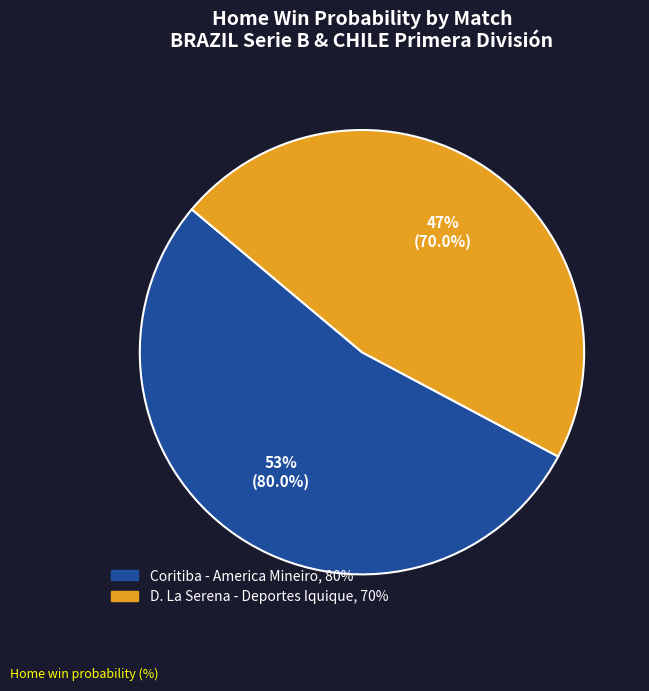

The Coritiba - America Mineiro slice represents 53% of the pie. True or false?

True